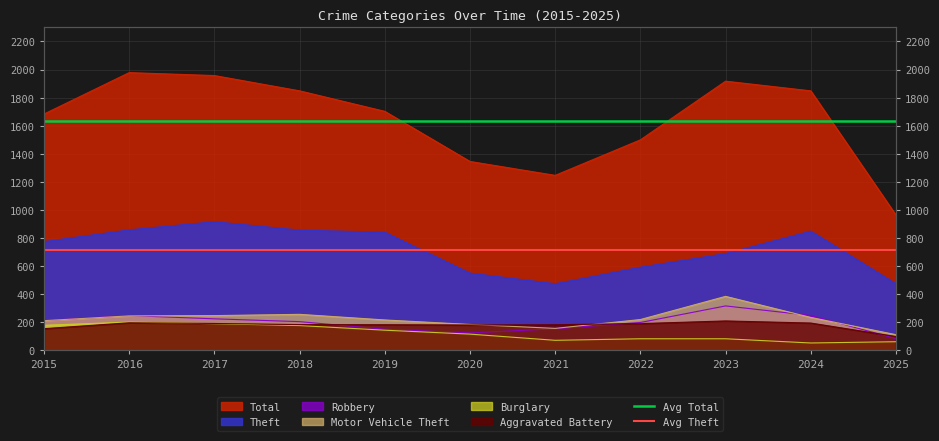

What is the sum of the Avg Theft values at 2016 and 2015?

1431.5